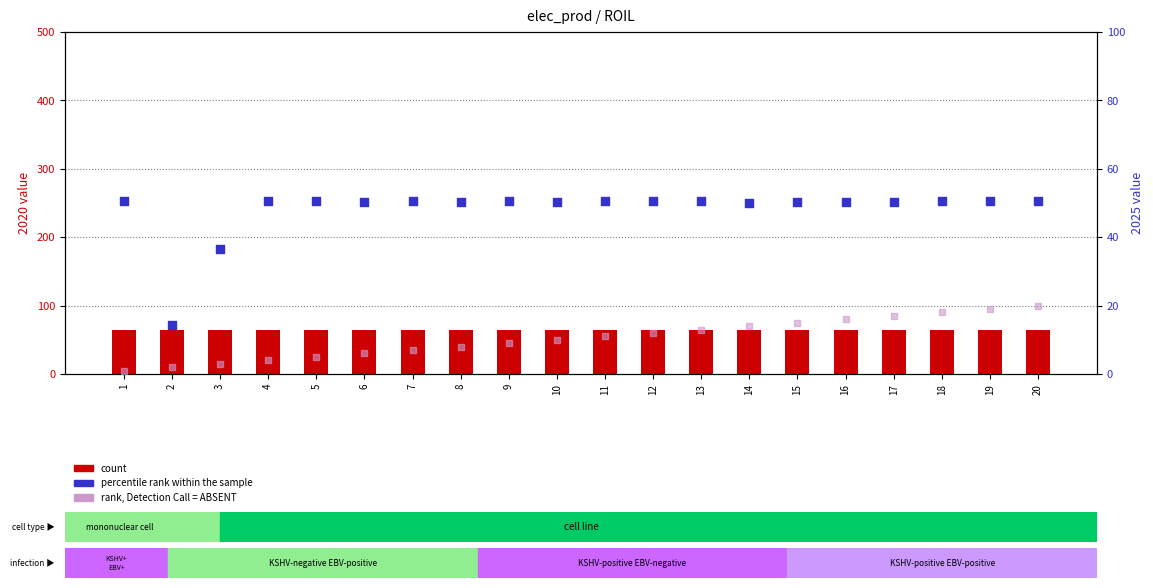

Which series has the largest Y range (max minus min)?

2025 (percentile rank)